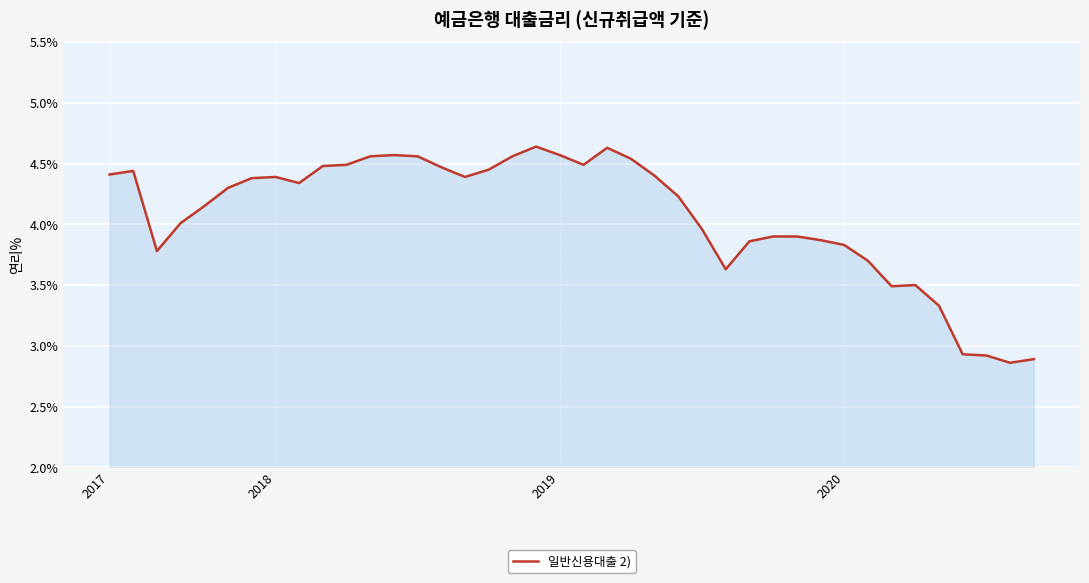

Count the number of categories in the chart.

40